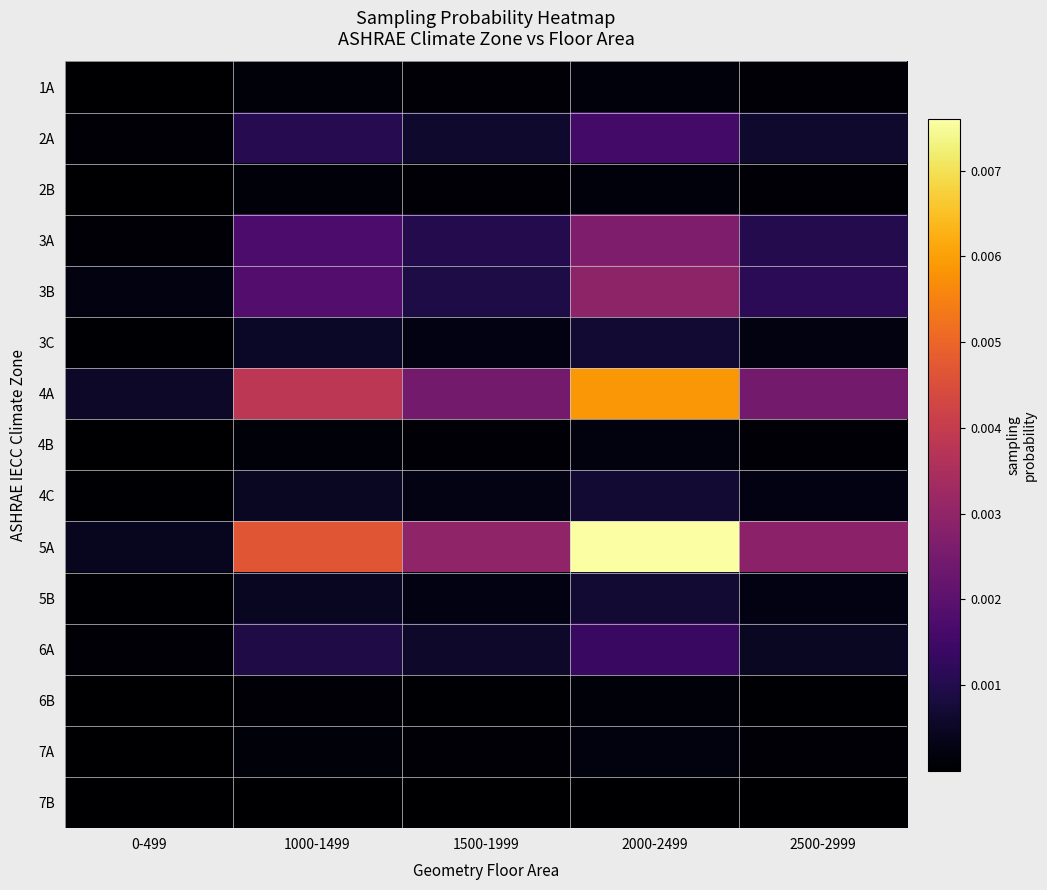

How many distinct data groups are displayed?

15